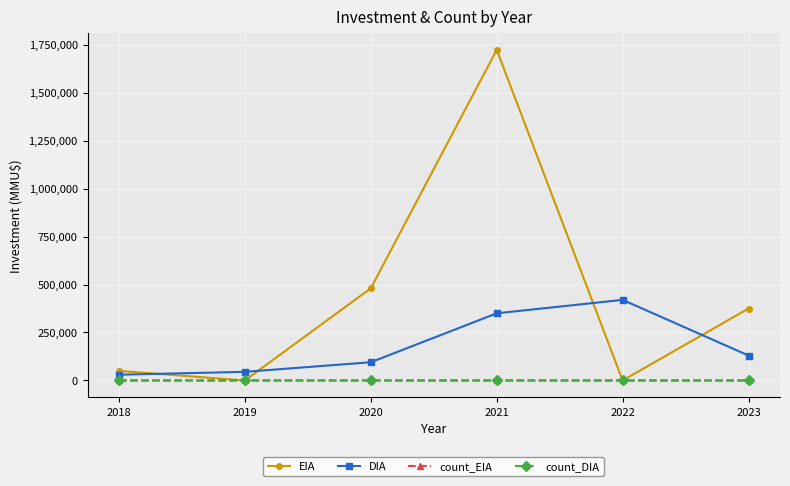

Which series has the widest spread of values?

EIA